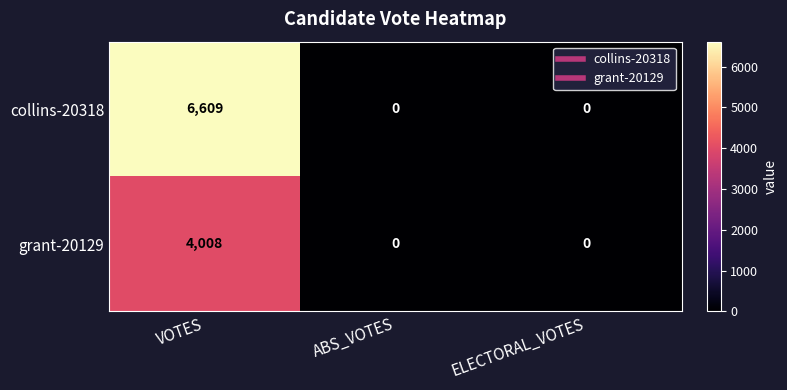

Count the collins-20318 values in the range 0 to 6609.

3